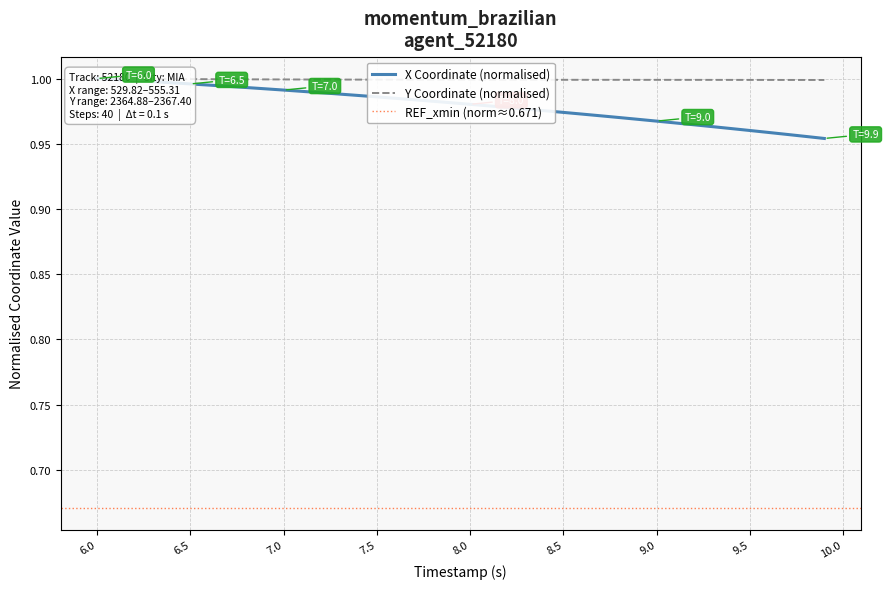

Rank the series by their average value, from lowest to highest.

X, Y